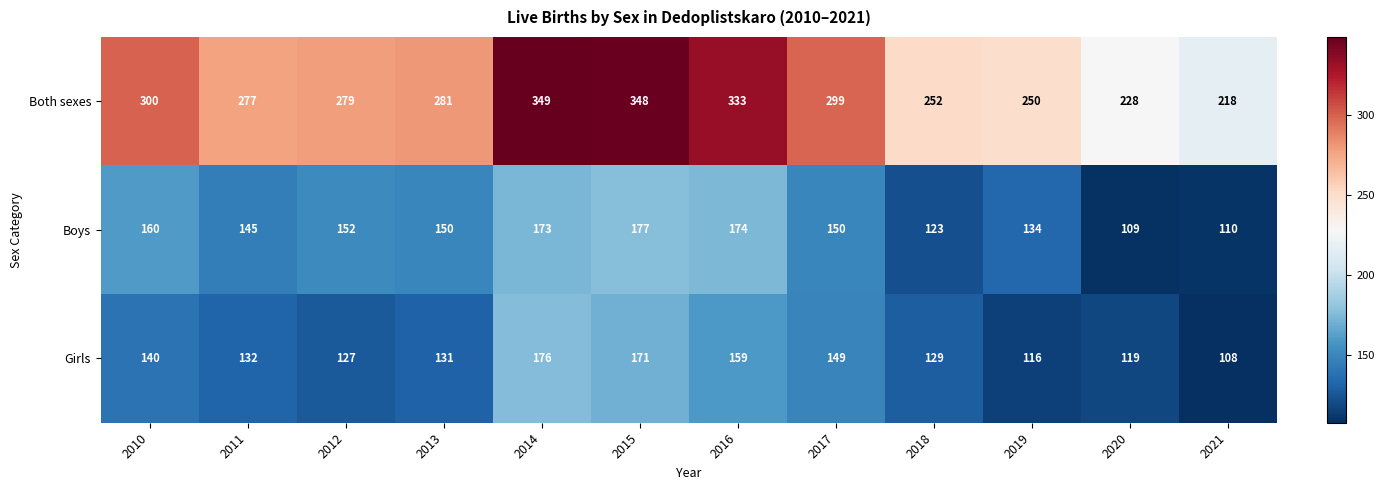

Which label corresponds to the smallest value in the chart?

2021